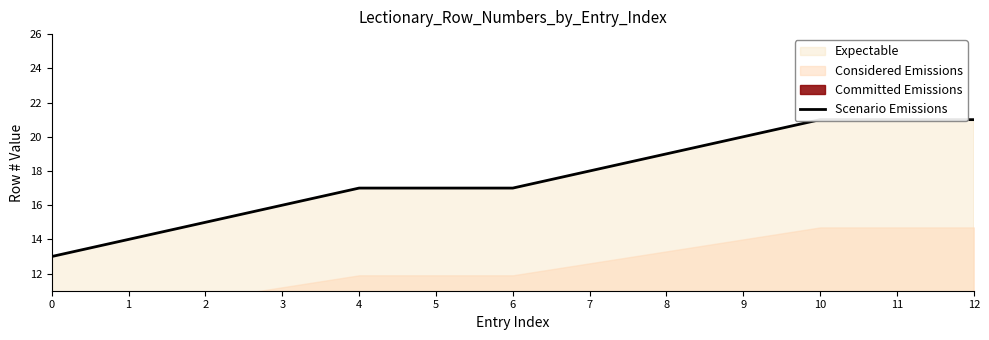

List the labels in order of value, smallest first.

0, 1, 2, 3, 4, 5, 6, 7, 8, 9, 10, 11, 12